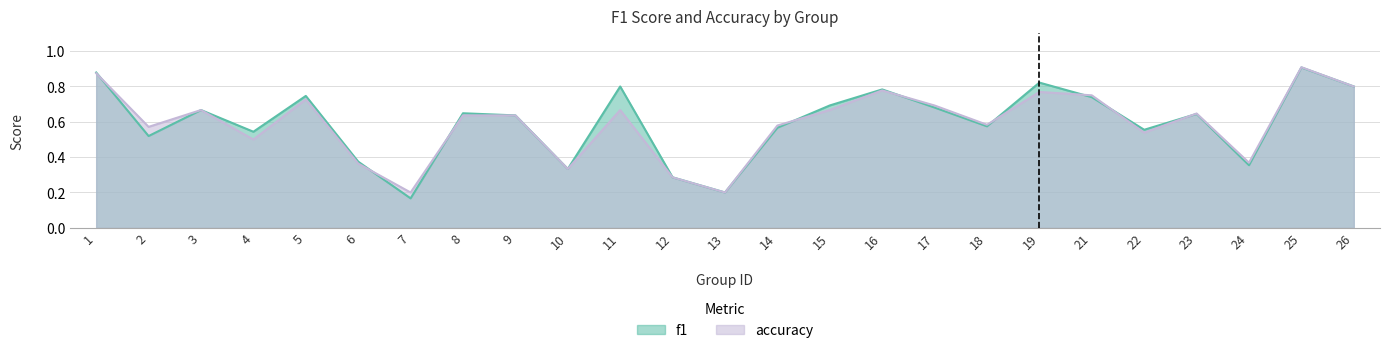

The accuracy series shows 0.1 at 10. True or false?

False